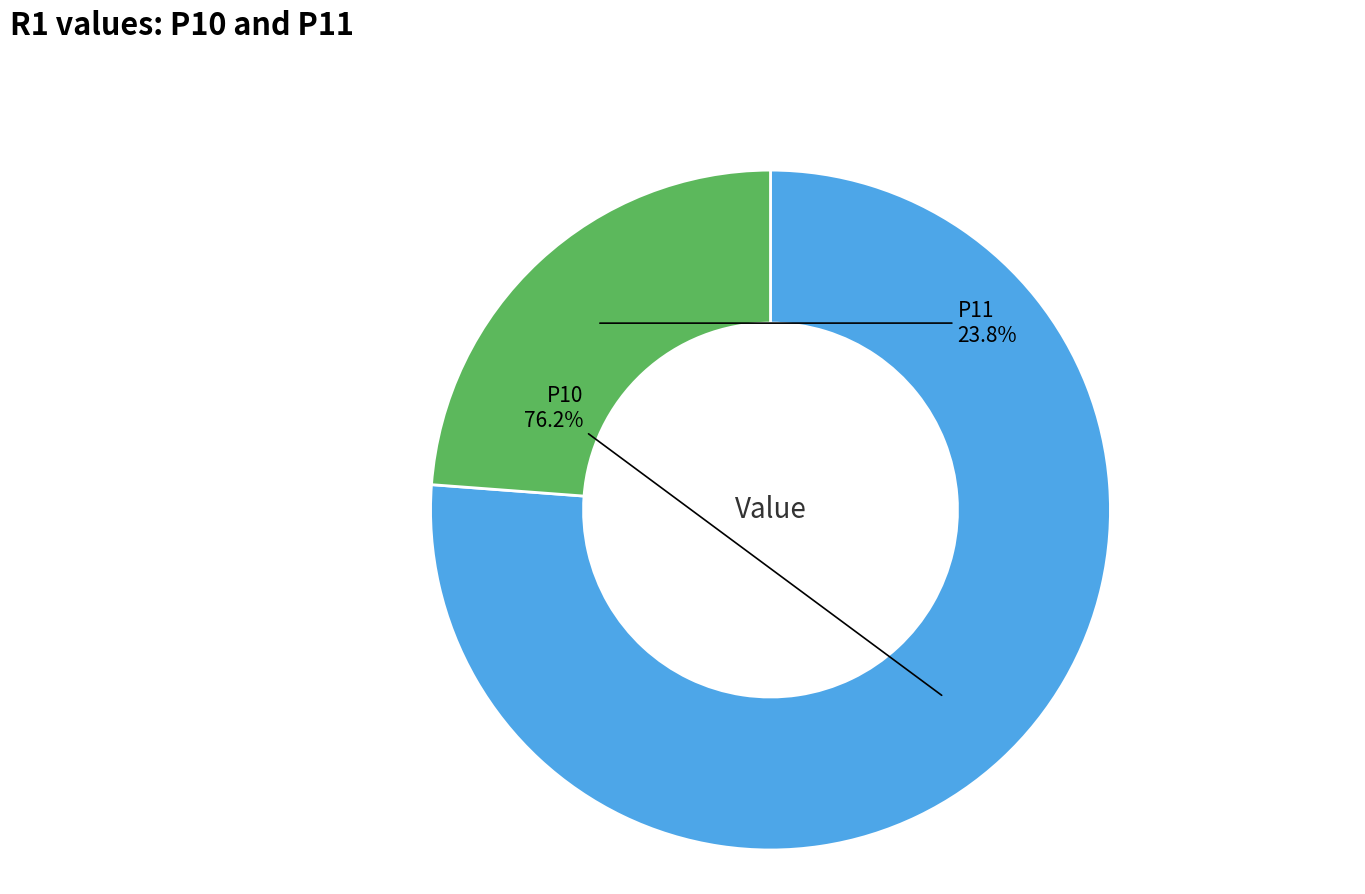

Count the number of slices in the pie.

2